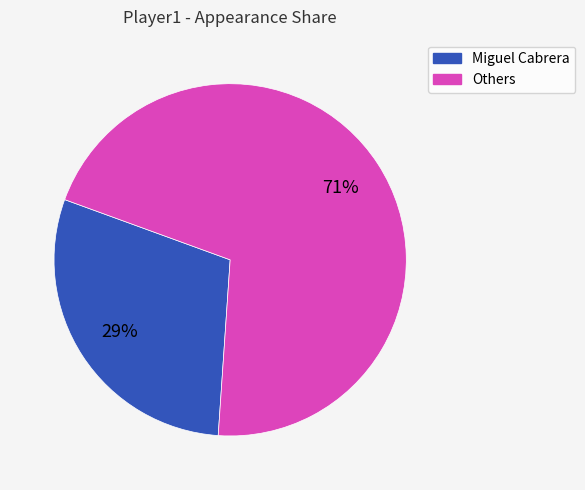

To the nearest percent, what is the average slice percentage?

50%